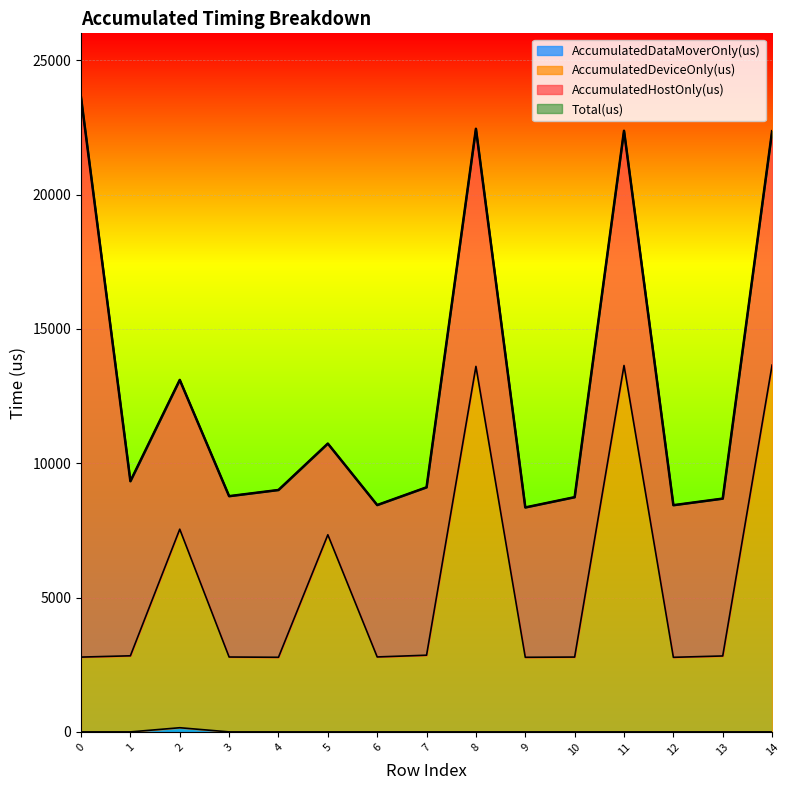

How many lines are shown in the chart?

4